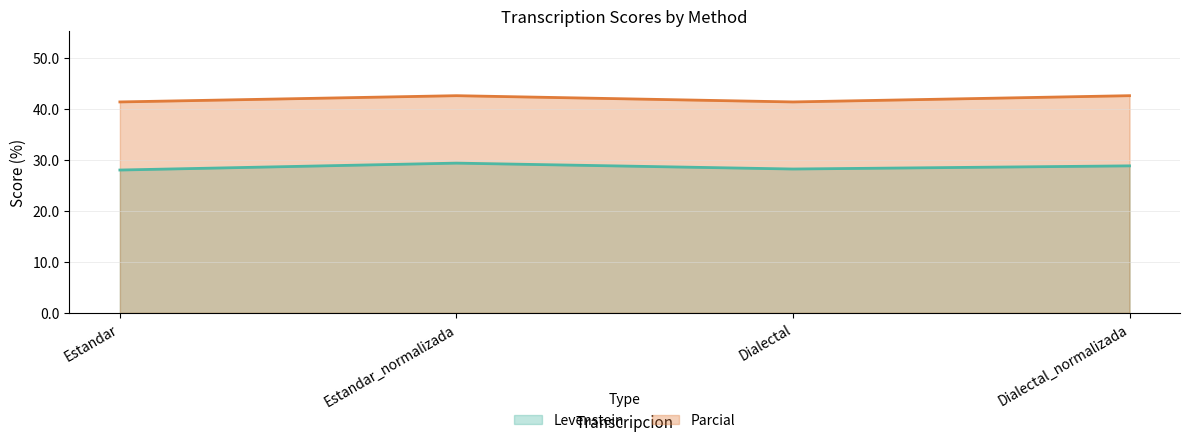

Rank the series at Estandar from highest to lowest value.

Parcial, Levenstein